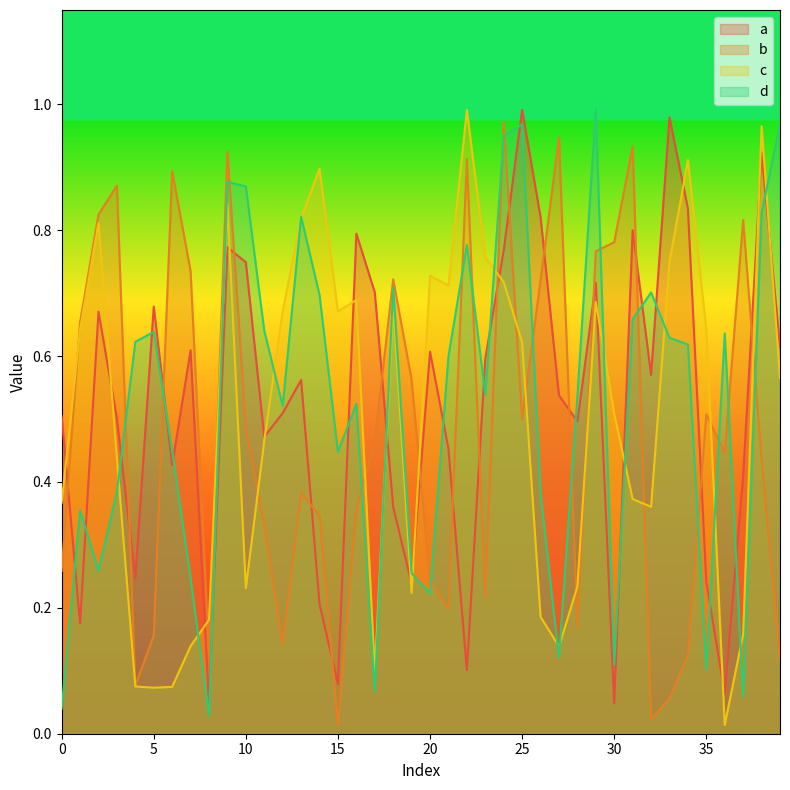

What is the sum of all c values?

20.1